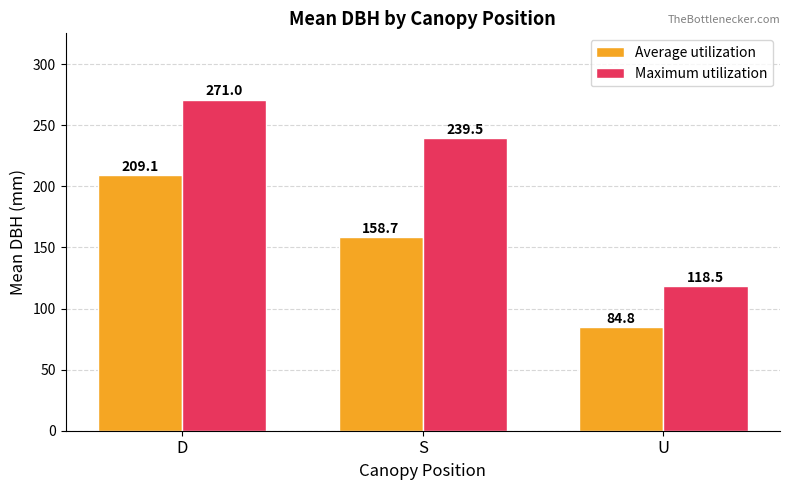

How many data points in Average utilization are less than 158?

1